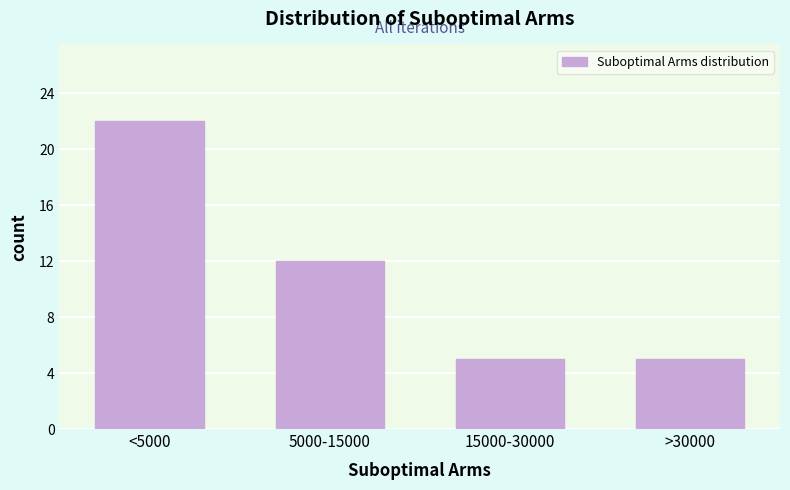

Reading left to right, what are all the values shown in this chart?

<5000=22	5000-15000=12	15000-30000=5	>30000=5